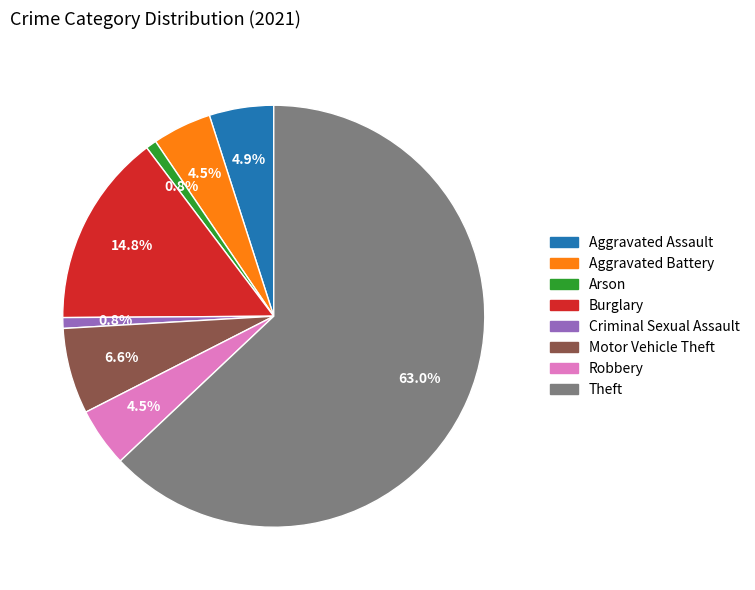

Which has a higher value, Burglary or Aggravated Assault?

Burglary